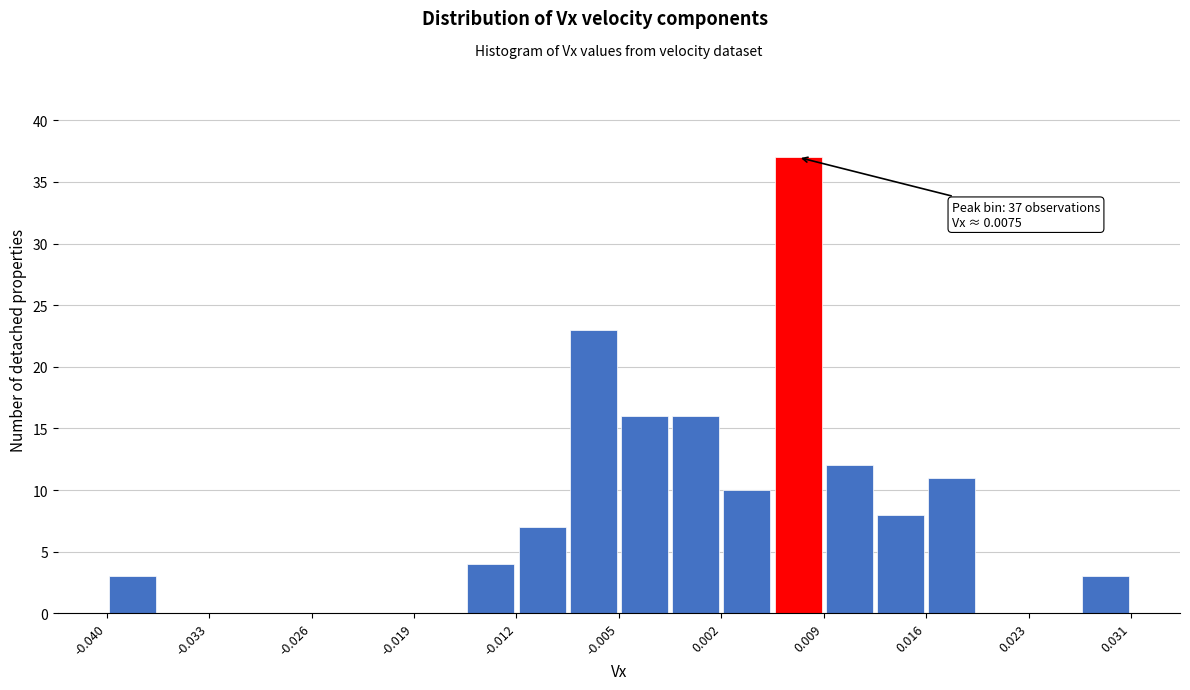

Around what value on the x-axis is the tallest bar? Give the approximate position of its centre, as read against the axis.

0.007